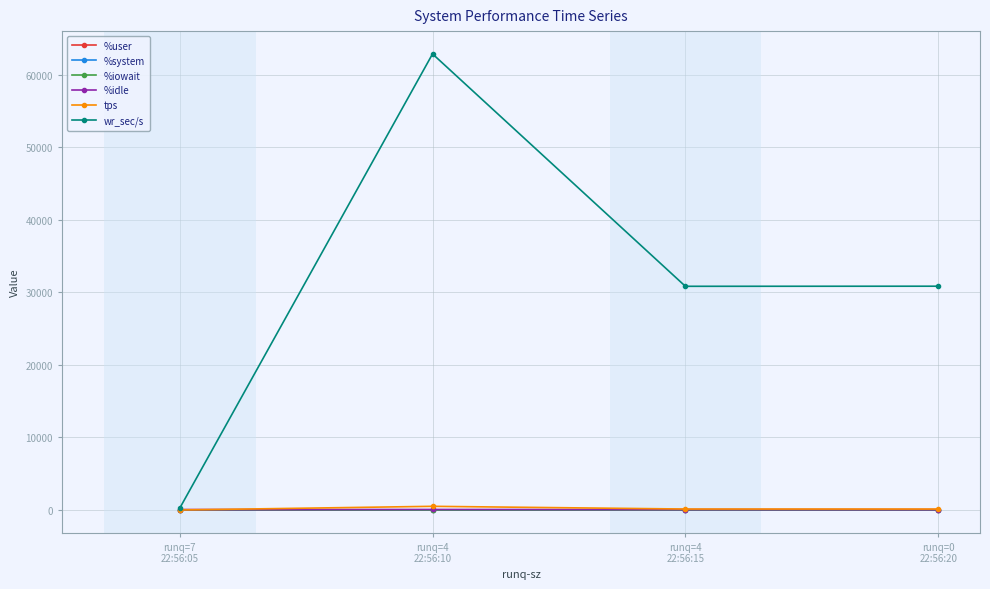

What is the difference between the maximum and second lowest values in the wr_sec/s series?

32033.6